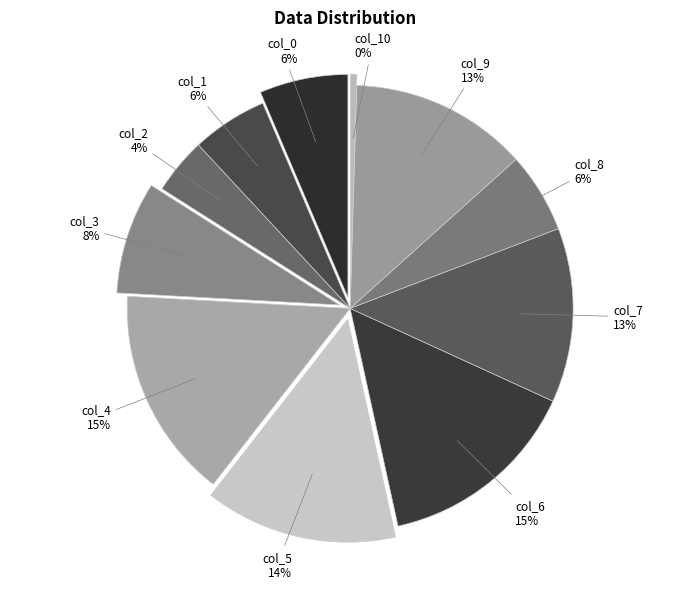

To the nearest percent, what is the average slice percentage?

9%